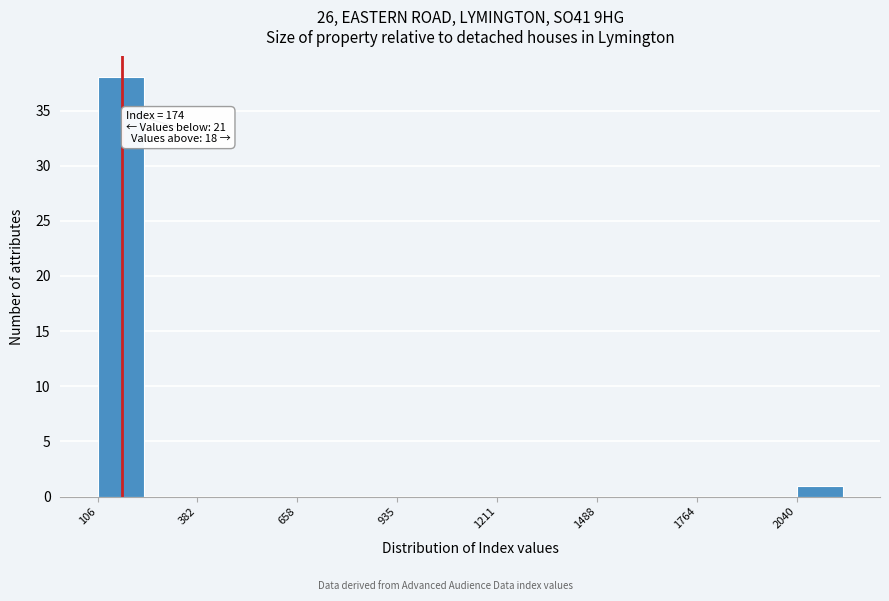

Around what value on the x-axis is the tallest bar? Give the approximate position of its centre, as read against the axis.

150